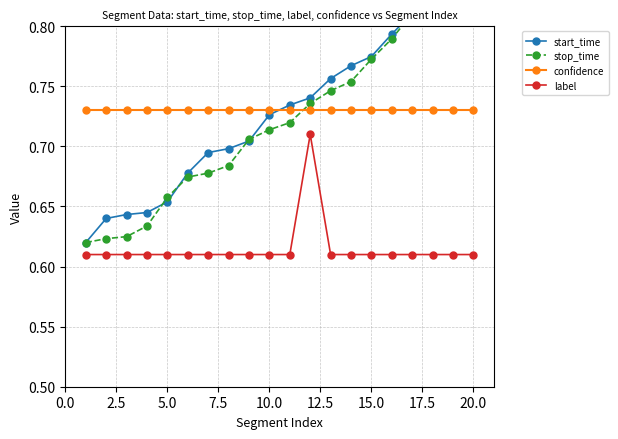

Reading right to left, what are all the values shown in this chart?

start_time: 0.9	0.9	0.8	0.8	0.8	0.8	0.8	0.8	0.7	0.7	0.7	0.7	0.7	0.7	0.7	0.7	0.6	0.6	0.6	0.6
stop_time: 0.9	0.8	0.8	0.8	0.8	0.8	0.8	0.7	0.7	0.7	0.7	0.7	0.7	0.7	0.7	0.7	0.6	0.6	0.6	0.6
confidence: 0.7	0.7	0.7	0.7	0.7	0.7	0.7	0.7	0.7	0.7	0.7	0.7	0.7	0.7	0.7	0.7	0.7	0.7	0.7	0.7
label: 0.6	0.6	0.6	0.6	0.6	0.6	0.6	0.6	0.7	0.6	0.6	0.6	0.6	0.6	0.6	0.6	0.6	0.6	0.6	0.6